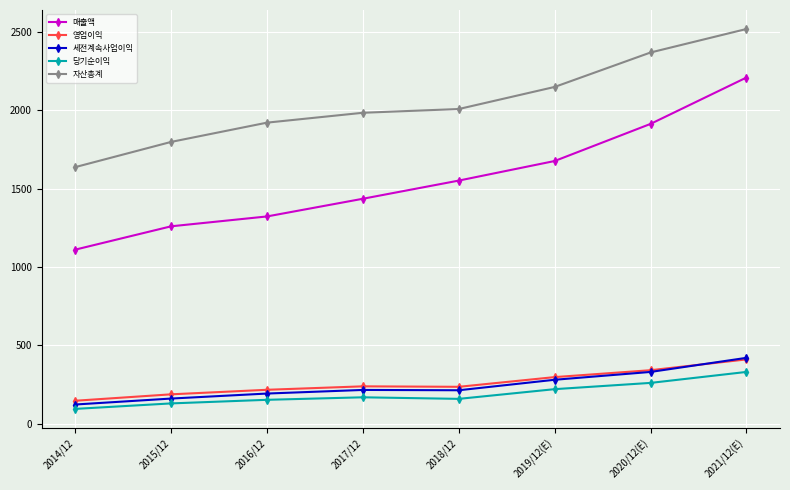

In 세전계속사업이익, how many points are lower than both neighbors (excluding endpoints)?

1